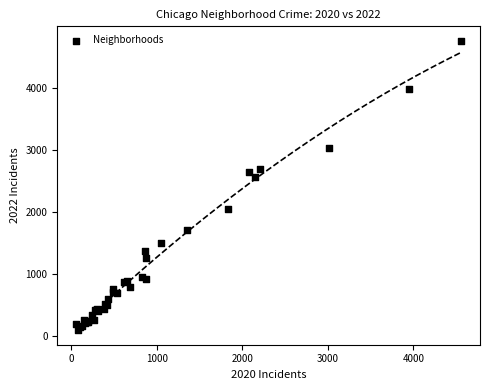

What Y value in the scatter plot is closest to 2430?

2565